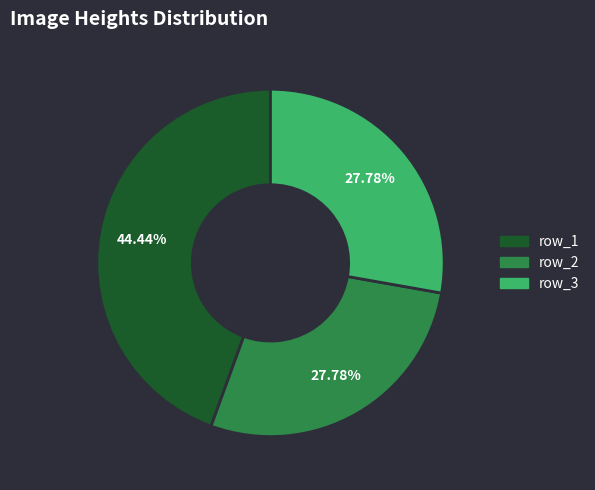

Combined, do row_1 and row_2 account for over 50%?

Yes